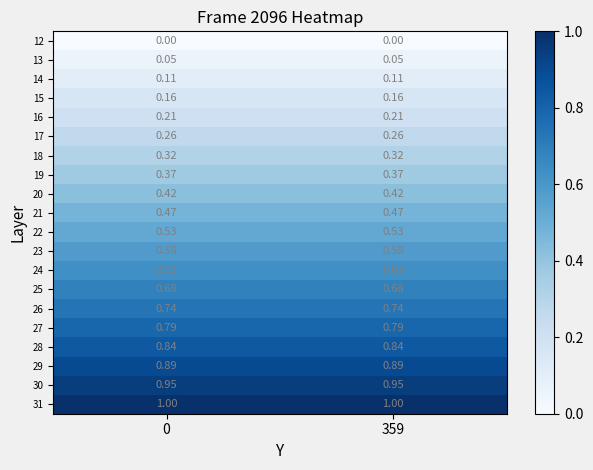

Is the value of 30 at 0 greater than the value of 25 at 359?

Yes